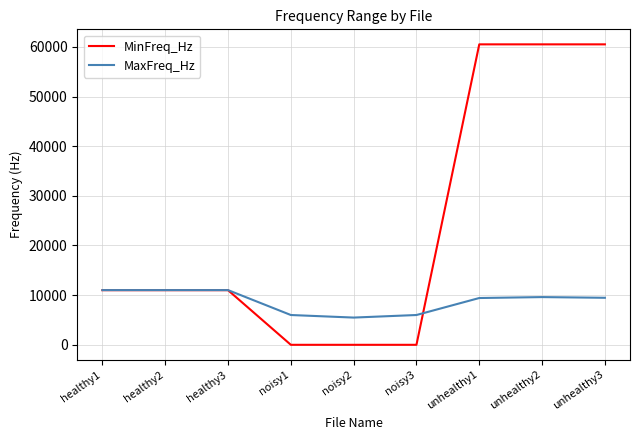

The value of MaxFreq_Hz at healthy3 is 6593.4. True or false?

False